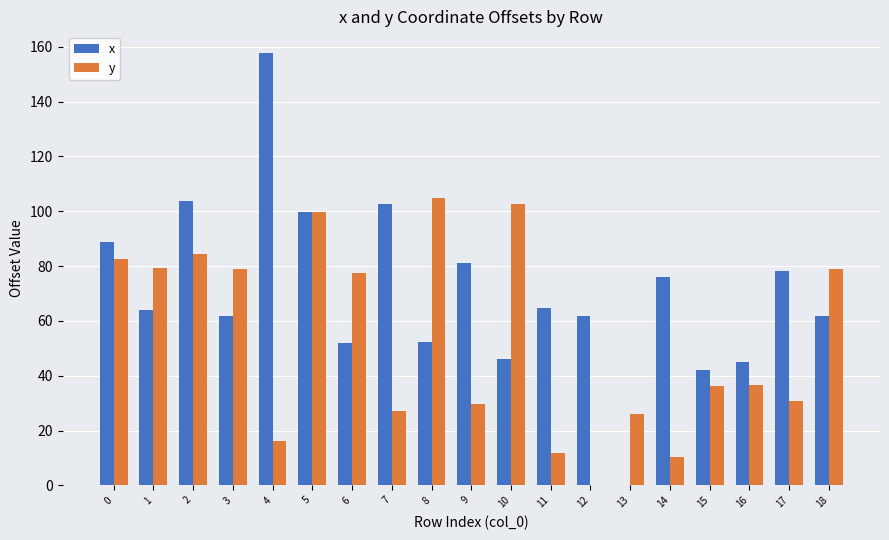

What are all the series names shown in the legend?

x, y